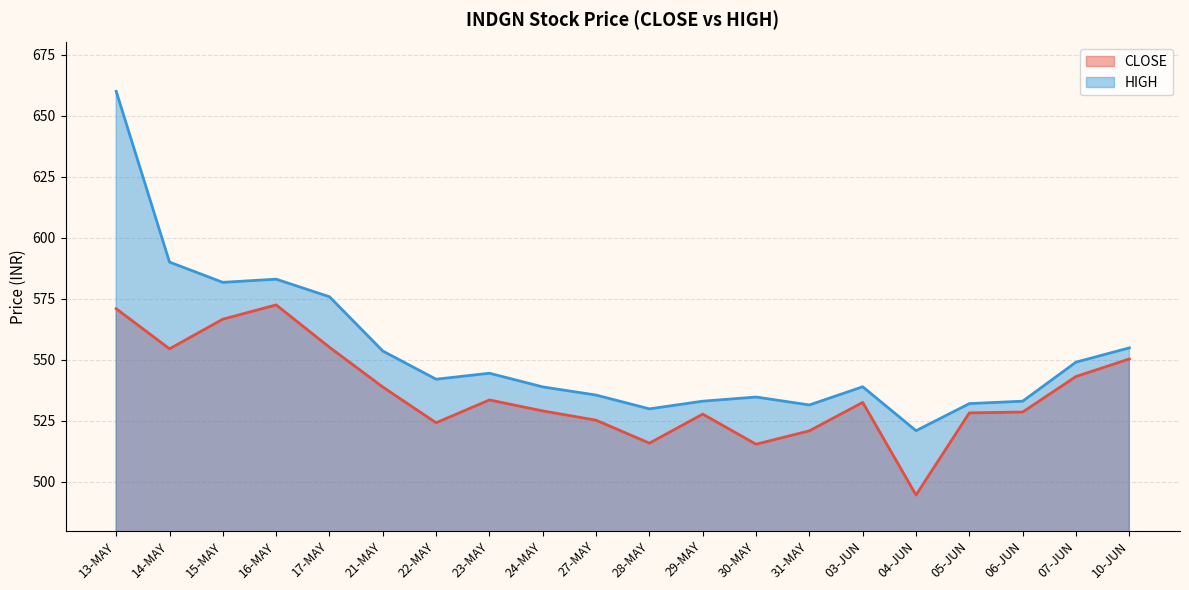

True or false: HIGH has a value of 334.0 at 05-JUN.

False